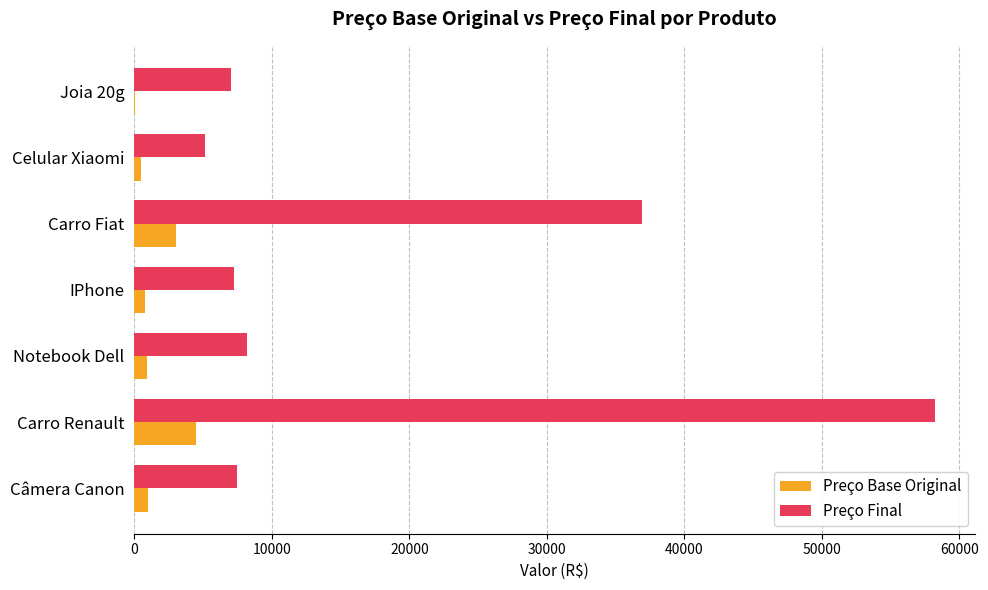

What is the sum of all Preço Final values?

130153.6